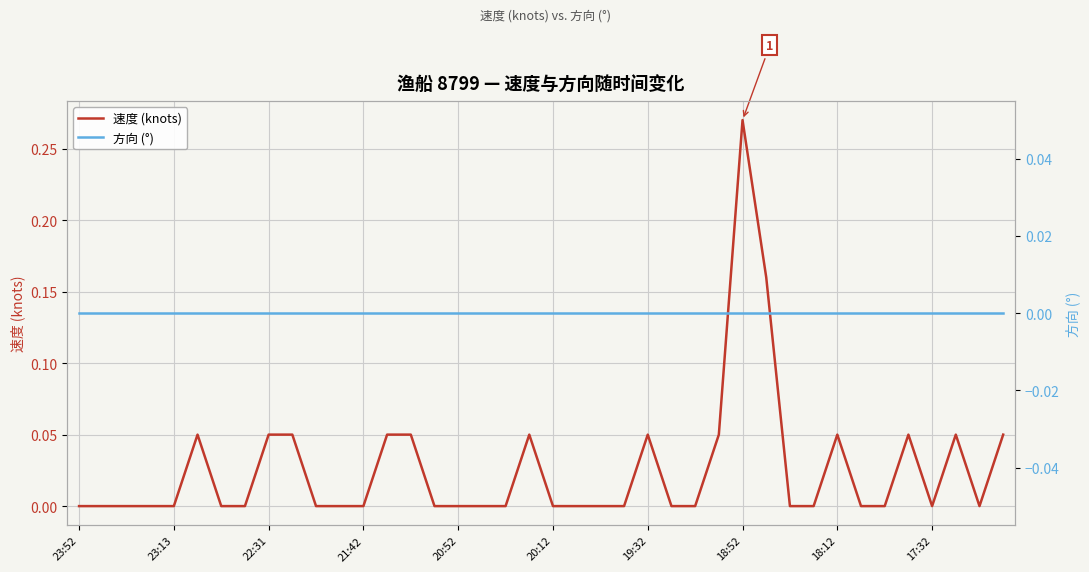

What are all the series names shown in the legend?

速度 (knots), 方向 (°)